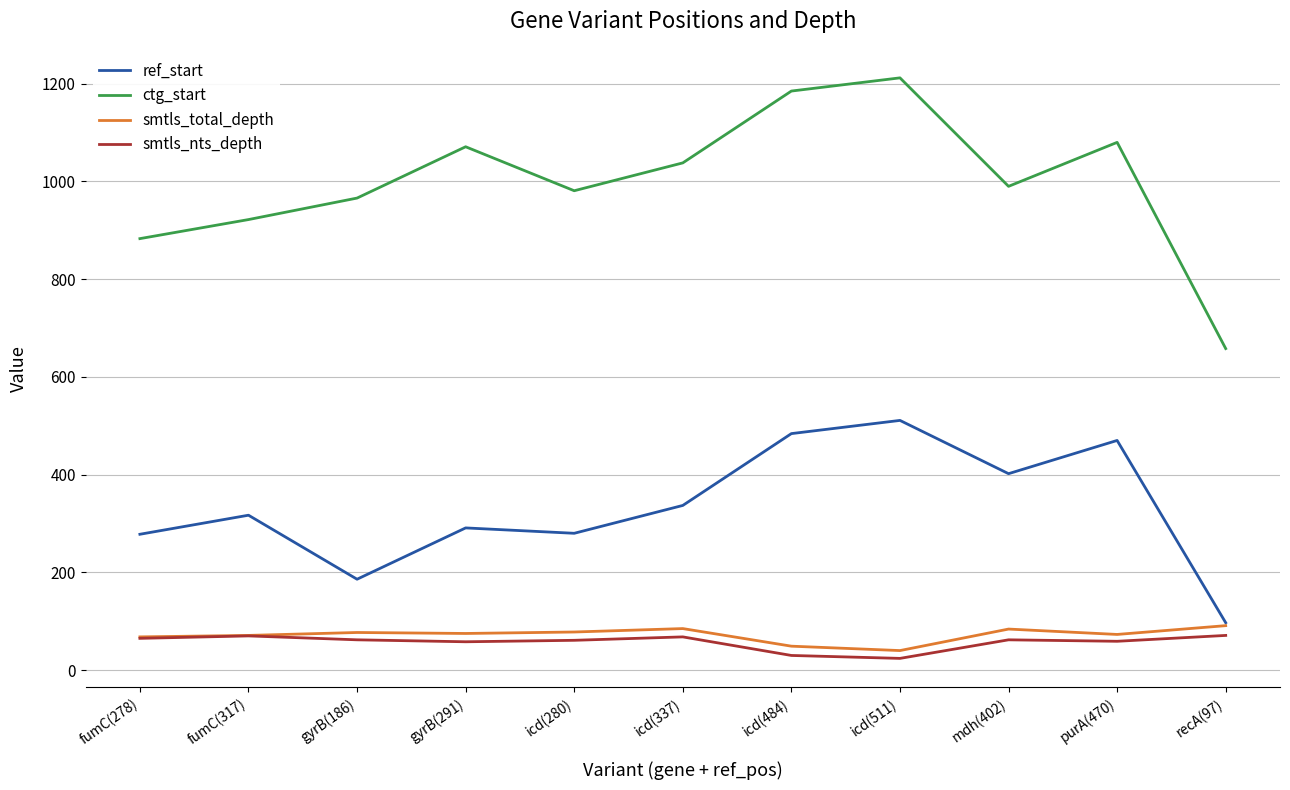

How many lines are shown in the chart?

4